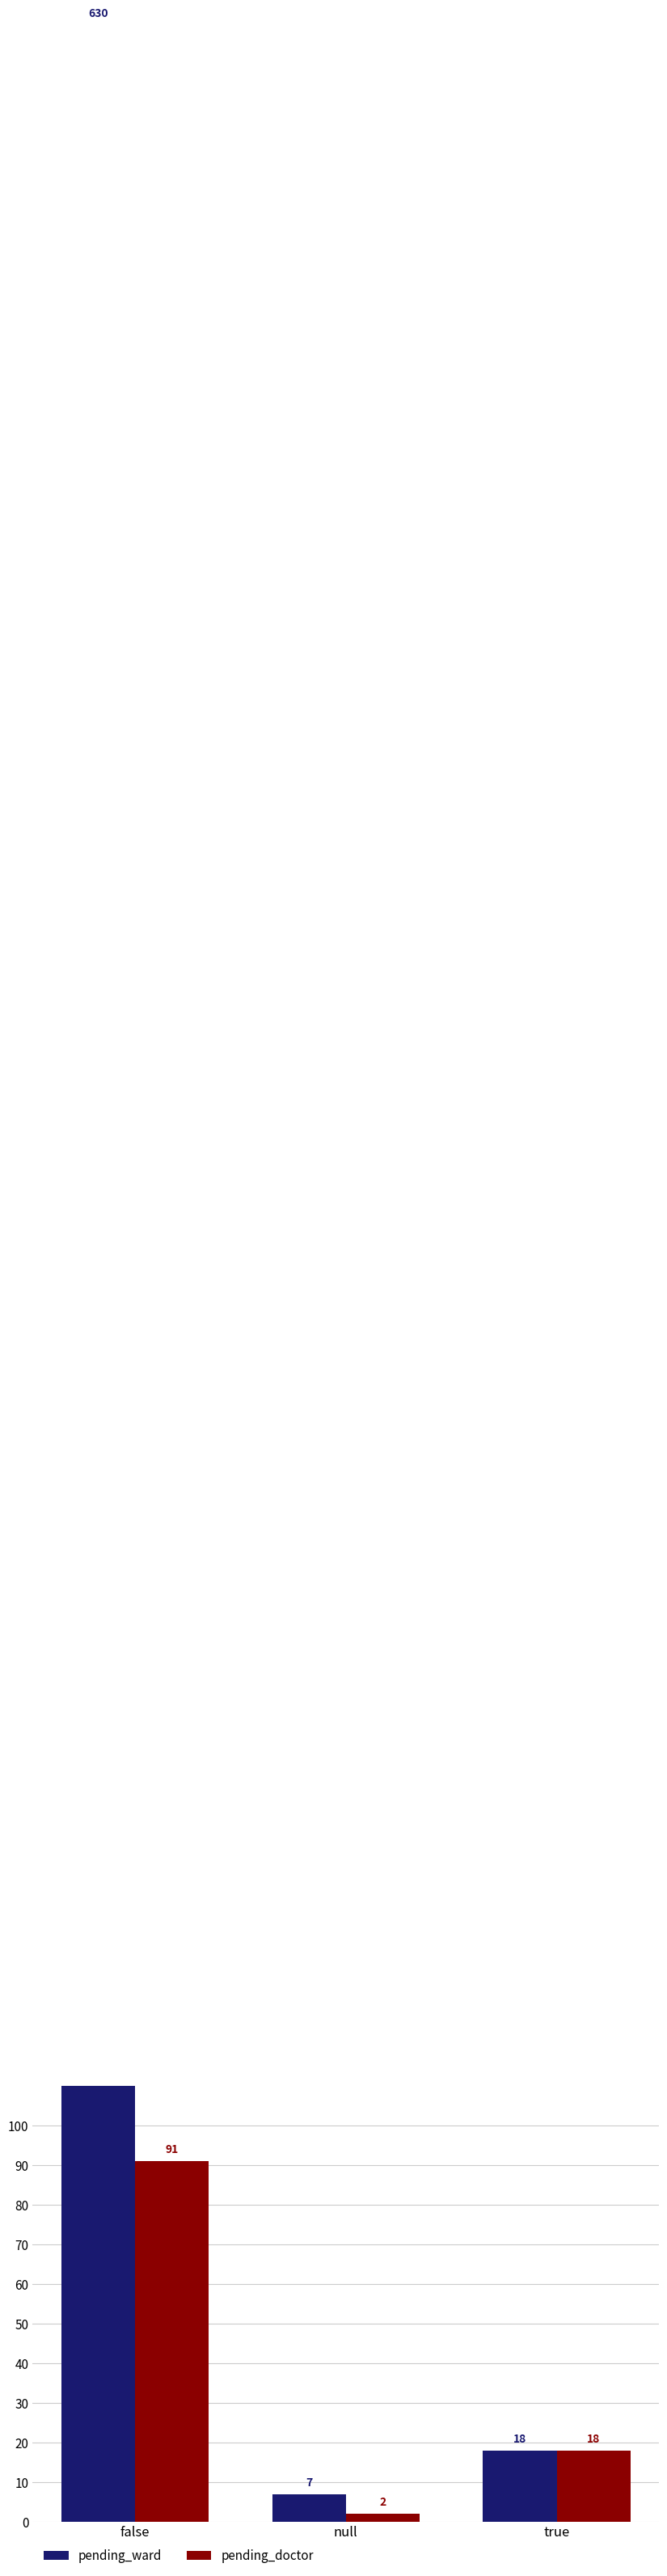

How many groups of bars are there?

3